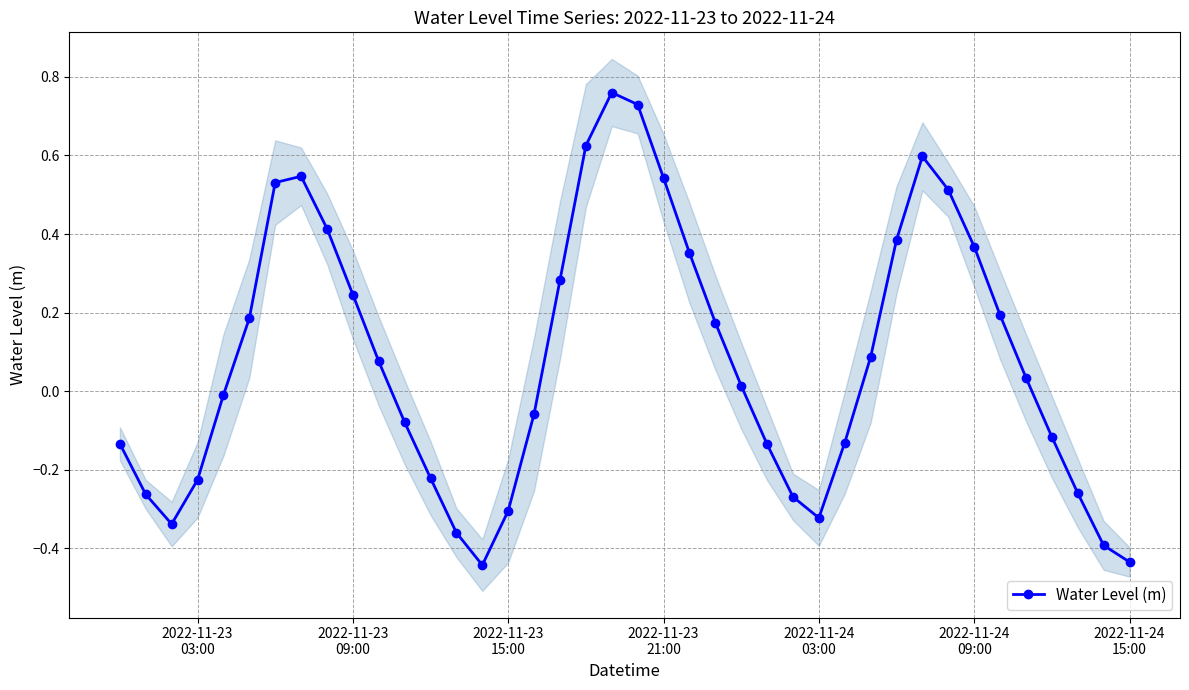

In Water Level (m), how many points are lower than both neighbors (excluding endpoints)?

3